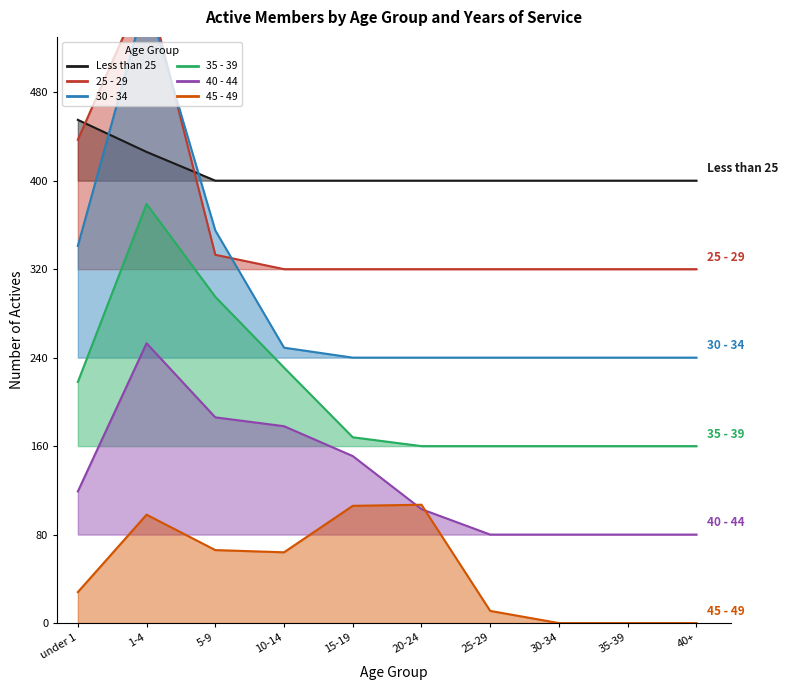

Rank the categories by 35 - 39 value from lowest to highest.

20-24, 25-29, 30-34, 35-39, 40+, 15-19, under 1, 10-14, 5-9, 1-4